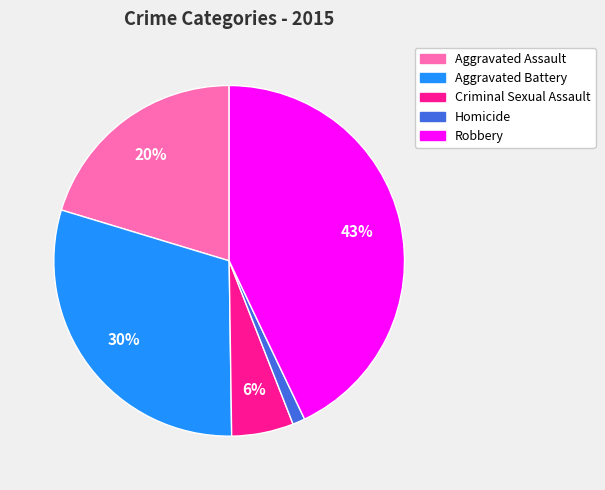

What is the ratio of the value at Robbery to the value at Aggravated Assault?

2.1